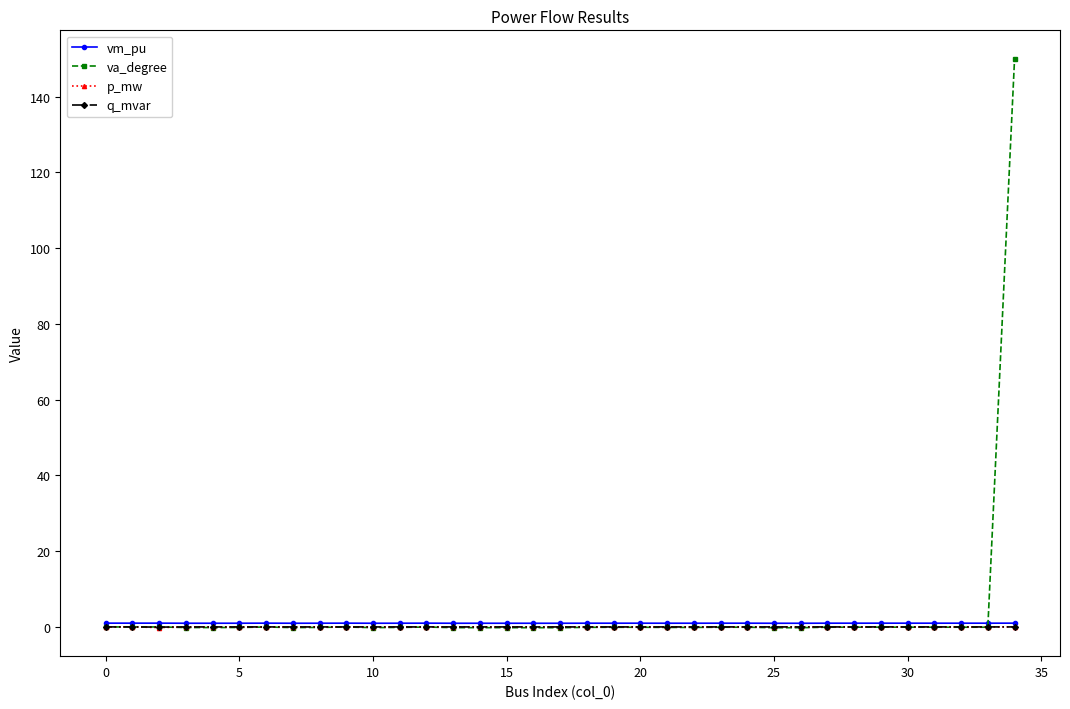

Which series has the largest range (max minus min)?

va_degree